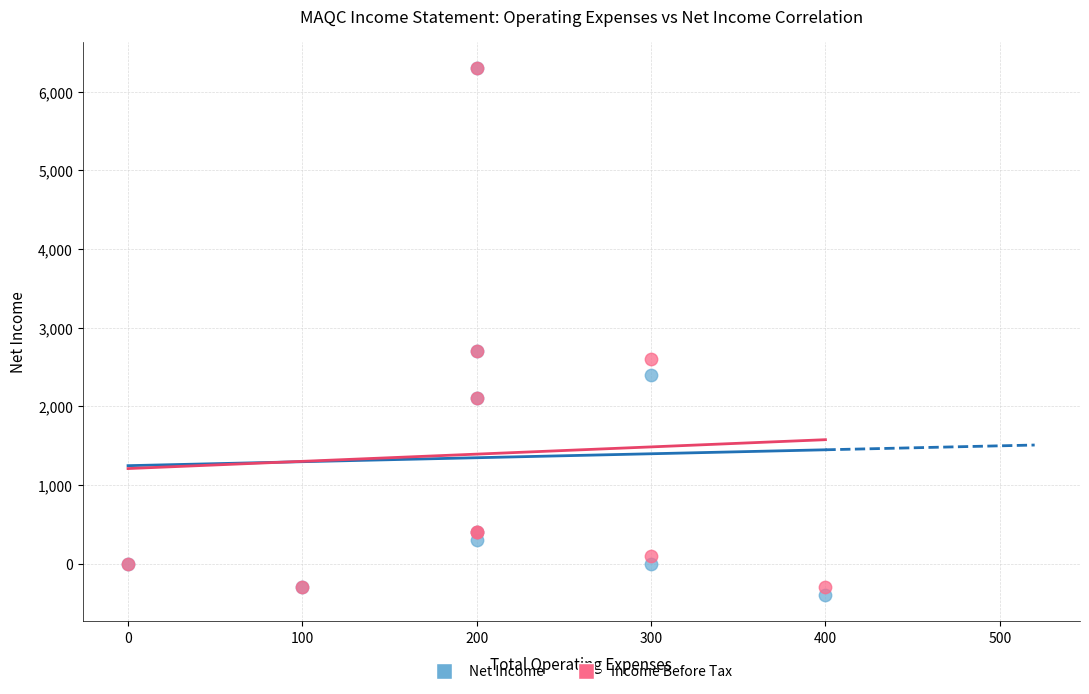

What are all the series names shown in the legend?

Net Income, Income Before Tax